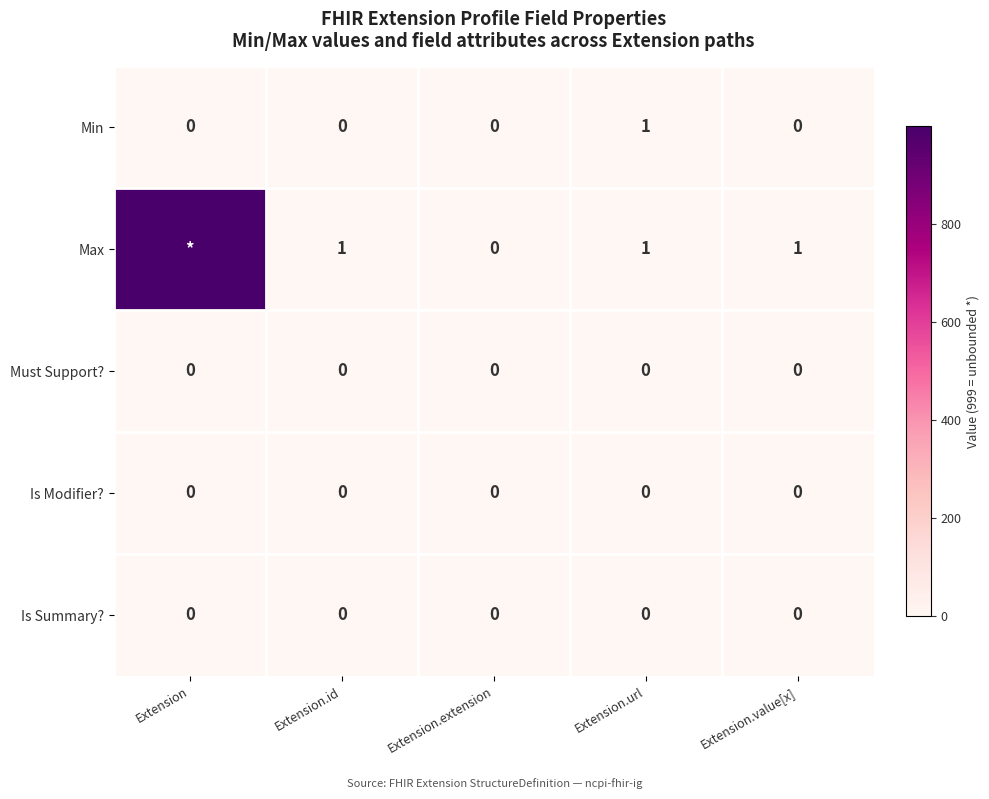

The Is Summary? series shows 0 at Extension.url. True or false?

True